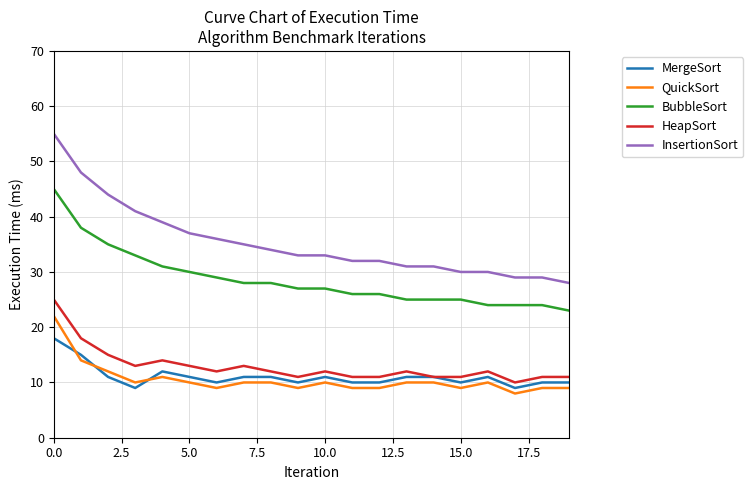

At how many categories does at least one series exceed 50?

1